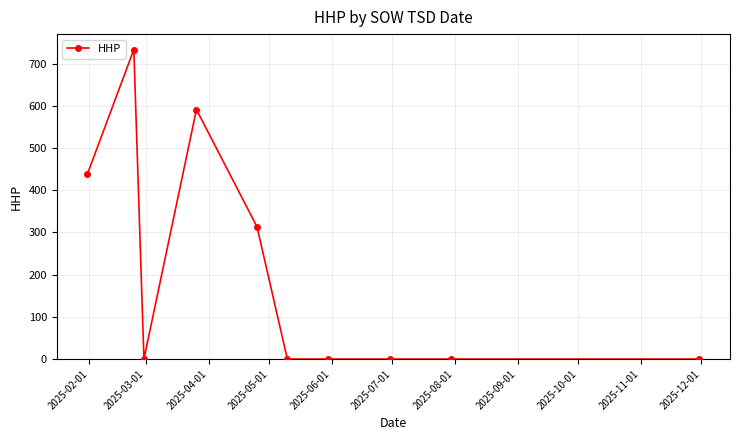

What is the sum of all values?

2075